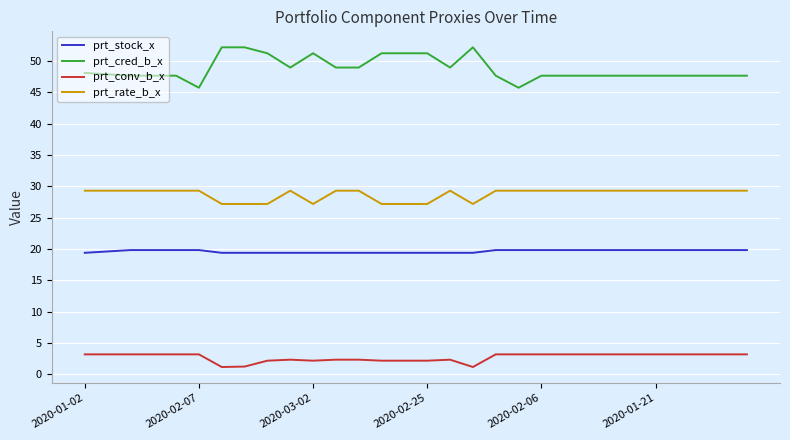

What is the difference between the maximum and minimum values in the prt_conv_b_x series?

2.0